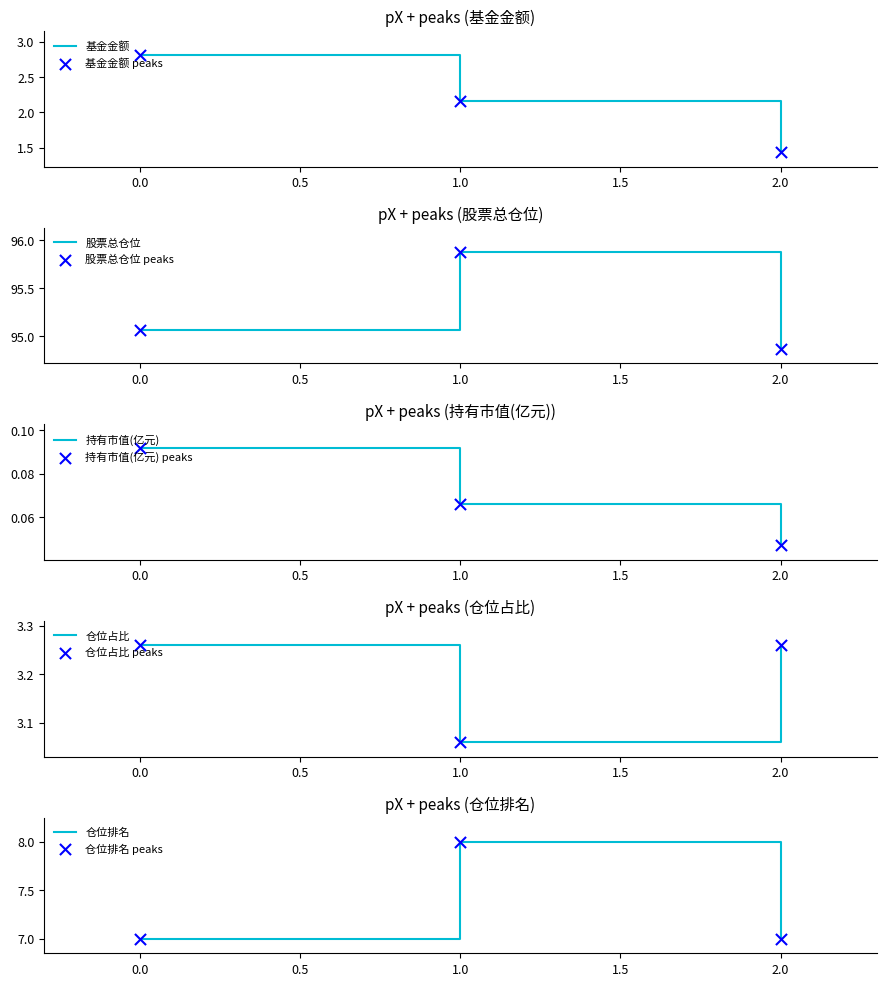

What are all the series names shown in the legend?

基金金额, 股票总仓位, 持有市值(亿元), 仓位占比, 仓位排名